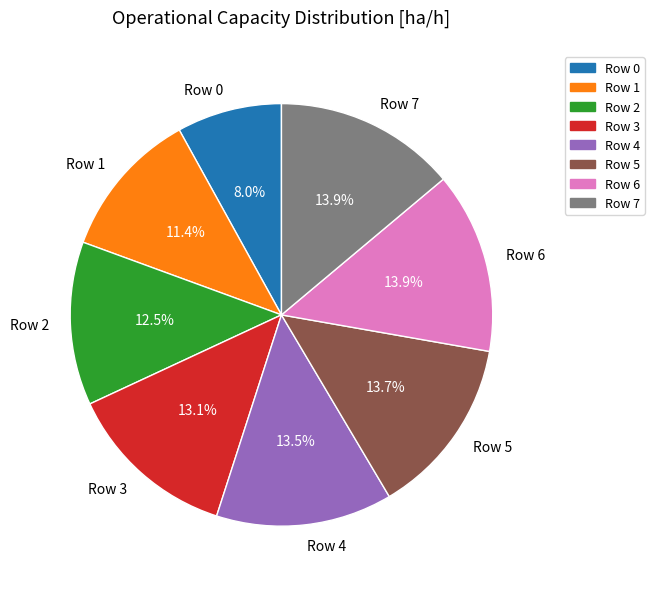

Is there a majority slice in this chart?

No